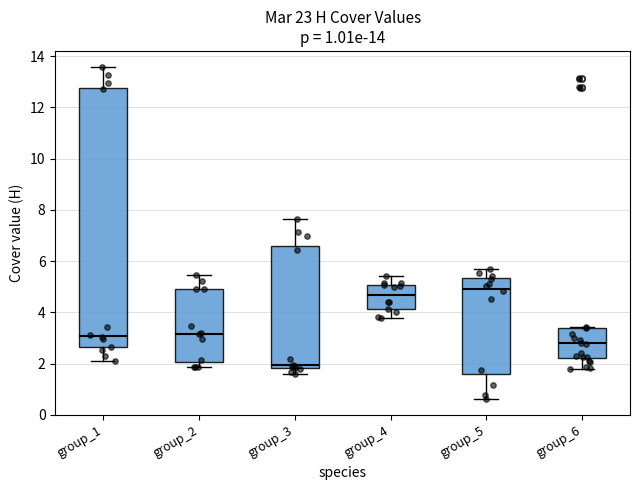

Which box's median line is the highest?

group_5